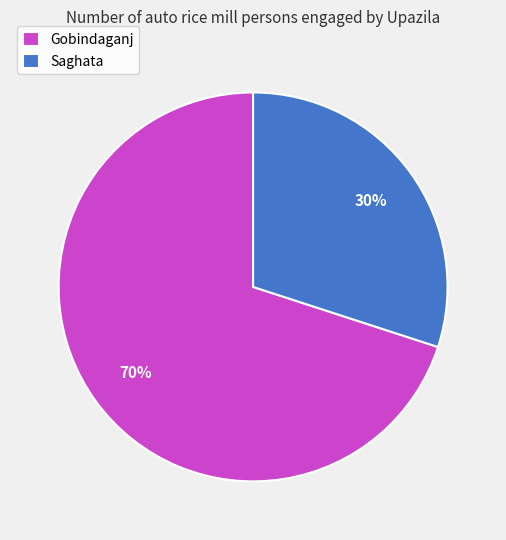

Rank the categories by value from lowest to highest.

Saghata, Gobindaganj